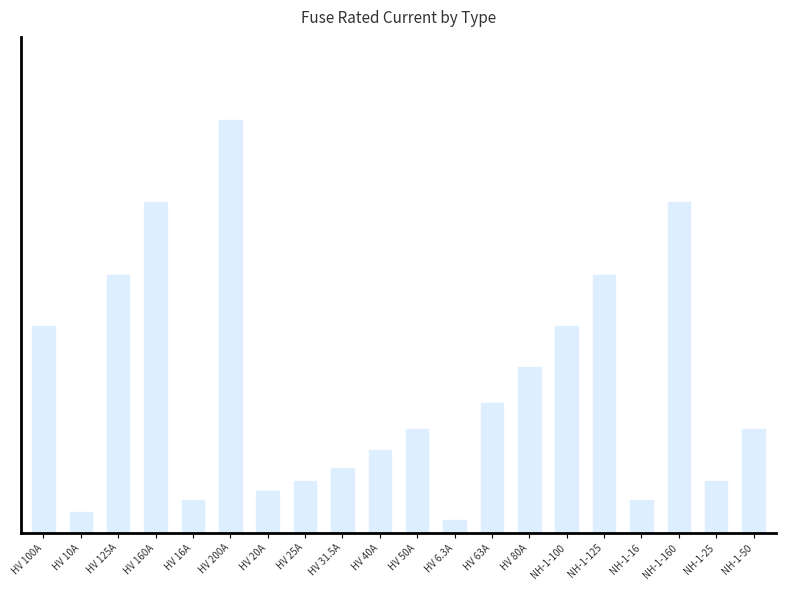

Does the chart contain any negative values?

No